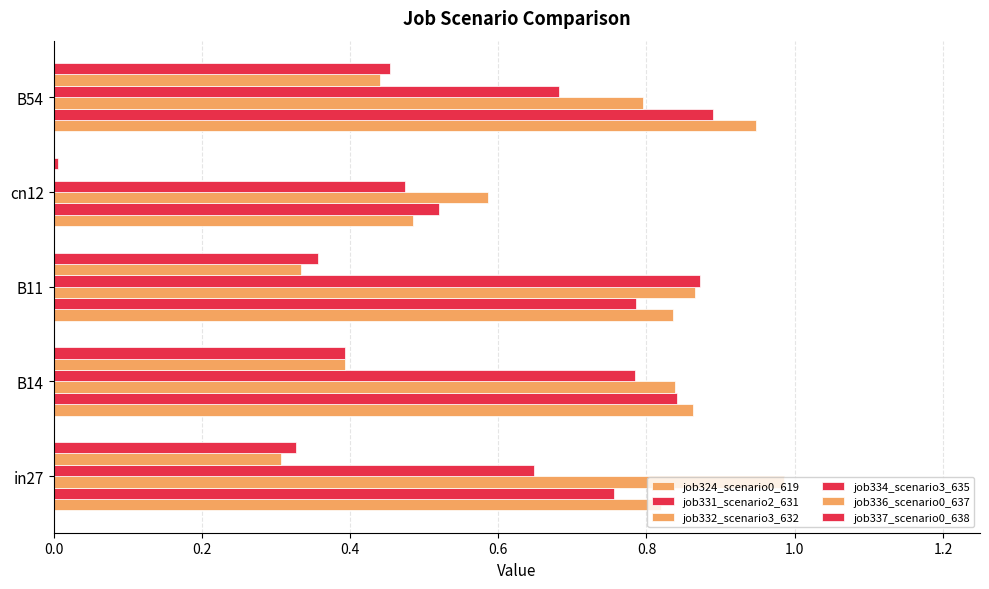

What is the average value of the job336_scenario0_637 series?

0.3